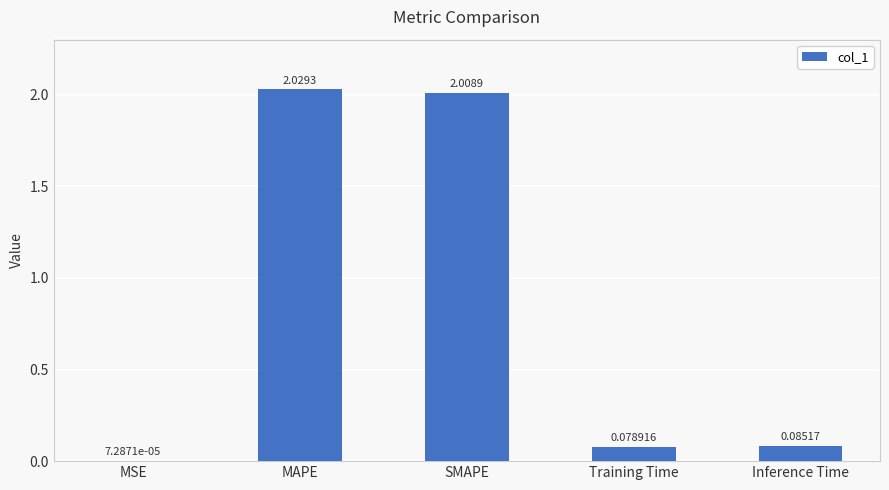

Between MSE and Training Time, which is larger?

Training Time